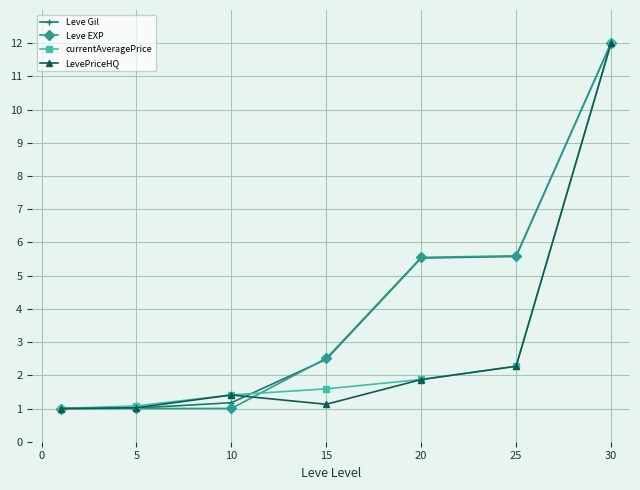

What is the value of the LevePriceHQ point at the 3rd from the left?

1.4